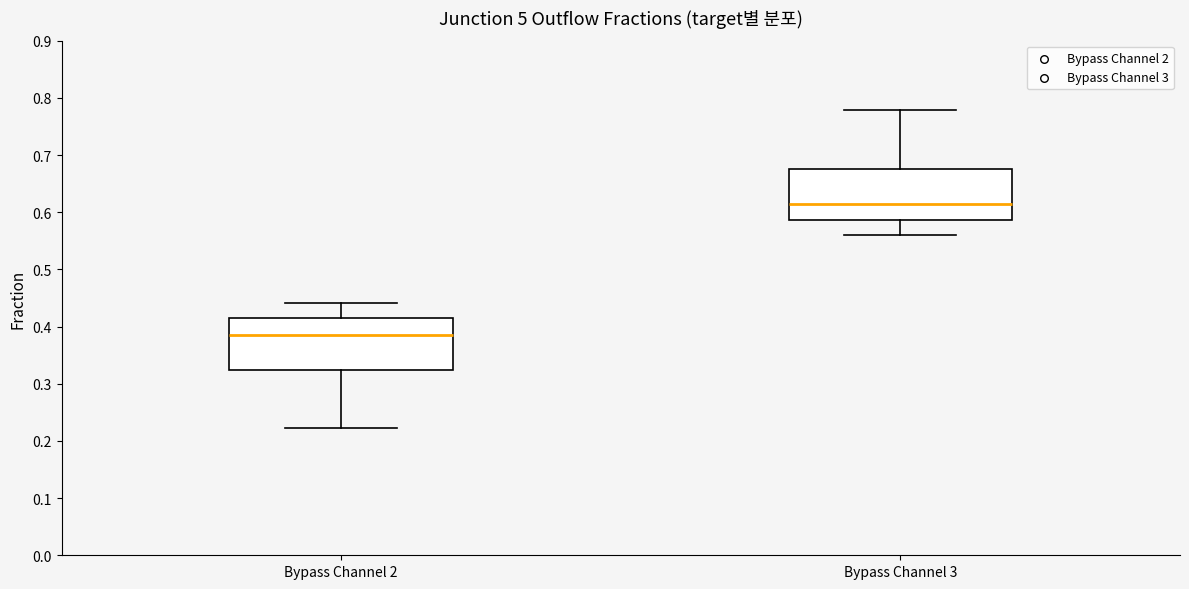

Reading left to right, transcribe this box plot: for each box, give where its median line is, the range the box spans, and where its two whiskers end, as read against the y-axis. The values are not printed on the chart, so give them approximately, as read against the axis.

Bypass Channel 2: median 0.38, box 0.32 to 0.41, whiskers 0.22 to 0.44
Bypass Channel 3: median 0.62, box 0.59 to 0.68, whiskers 0.56 to 0.78